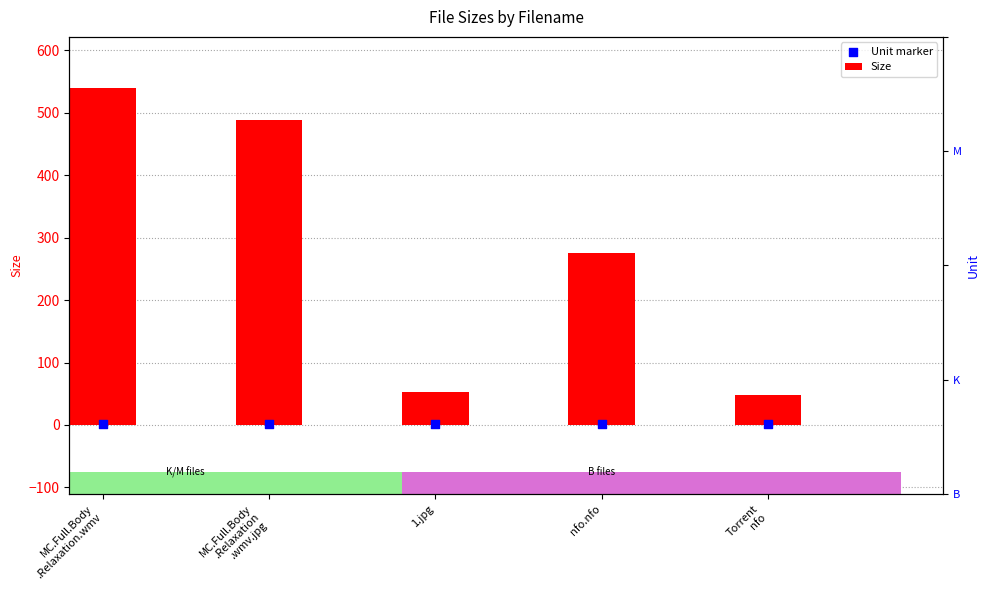

Which series reaches the maximum Y coordinate?

Size